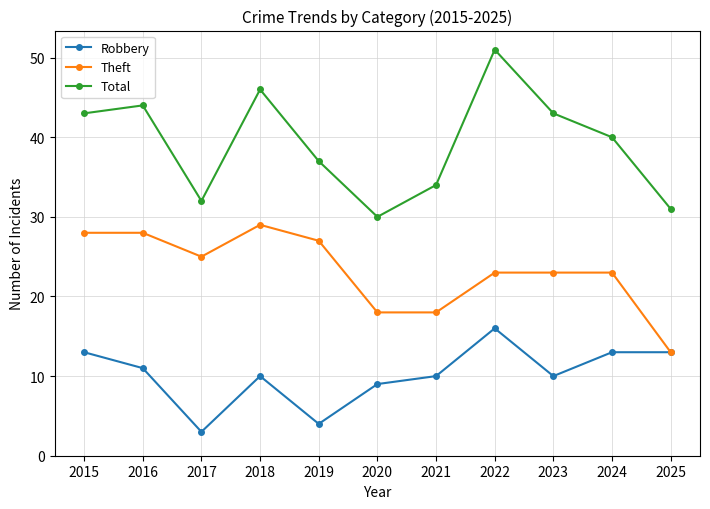

True or false: Theft and Total intersect in this chart.

False